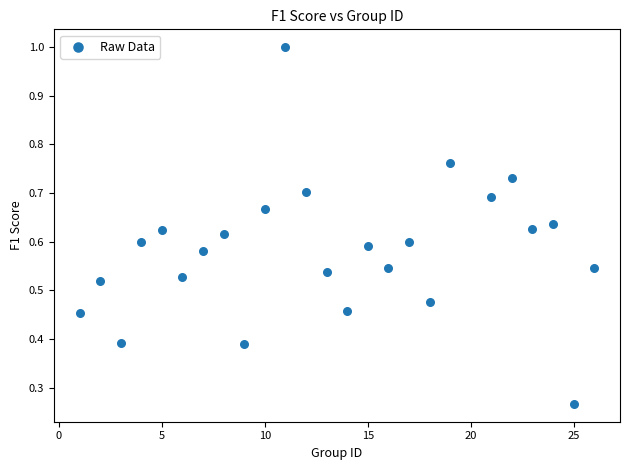

What is the range of X values (max minus min)?

25.0